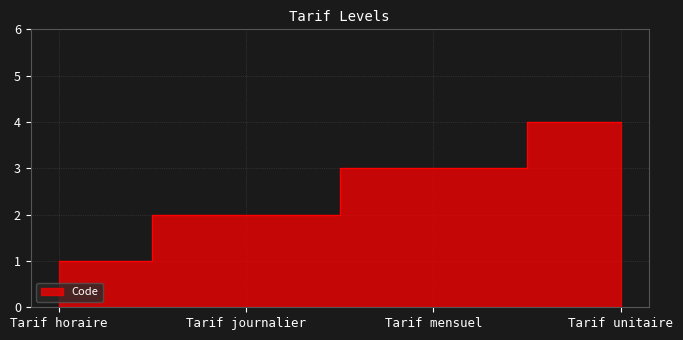

Where is the data nearest to the value 2?

Tarif journalier